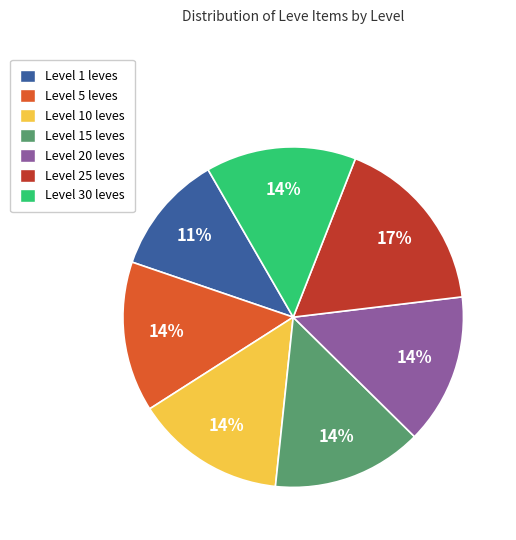

Approximately how many times larger is the value at Level 15 leves compared to Level 30 leves?

1.0